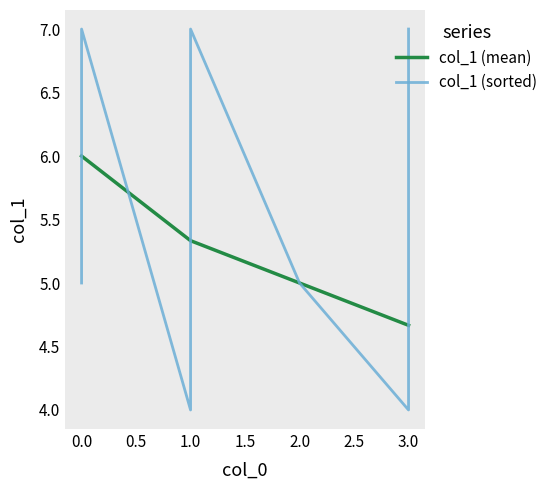

Reading left to right, transcribe all the data shown in this chart.

6.0	5.3	4.7